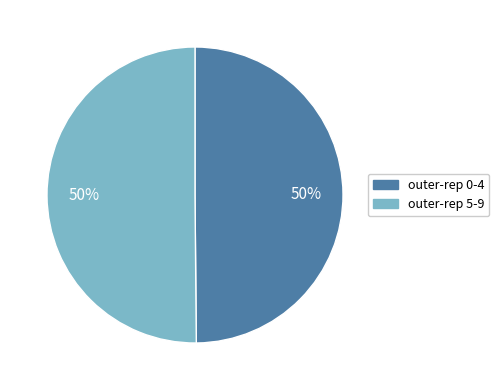

Is it true that outer-rep 0-4 is 50% of the pie?

True